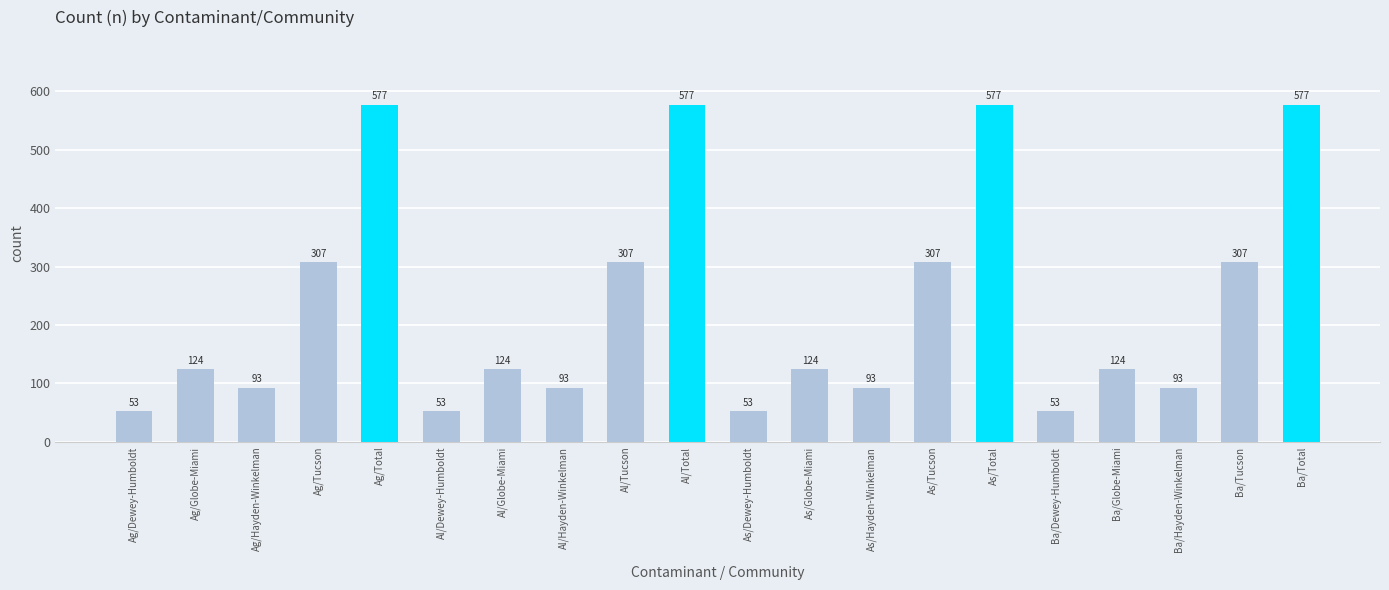

Is it true that the value at Ba/Hayden-Winkelman is 93?

True